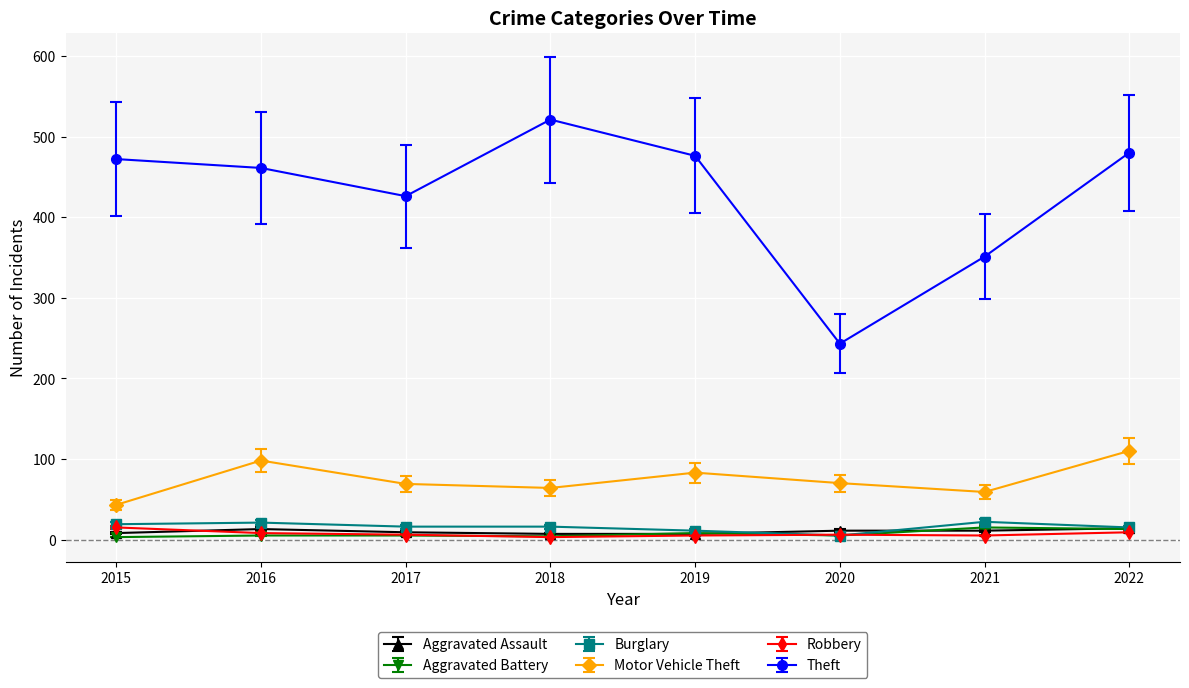

What is the sum of all Motor Vehicle Theft values?

596